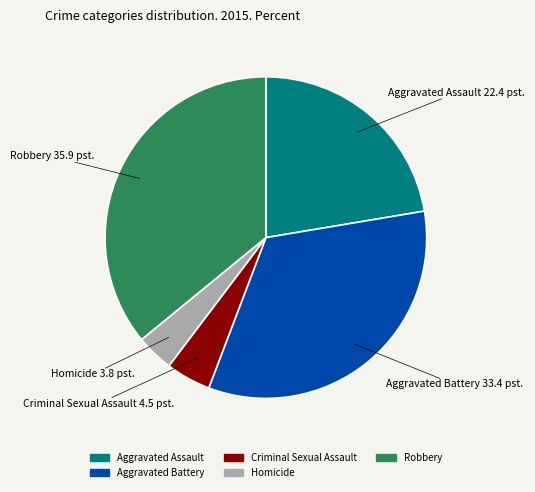

What is the largest slice in the pie chart?

Robbery